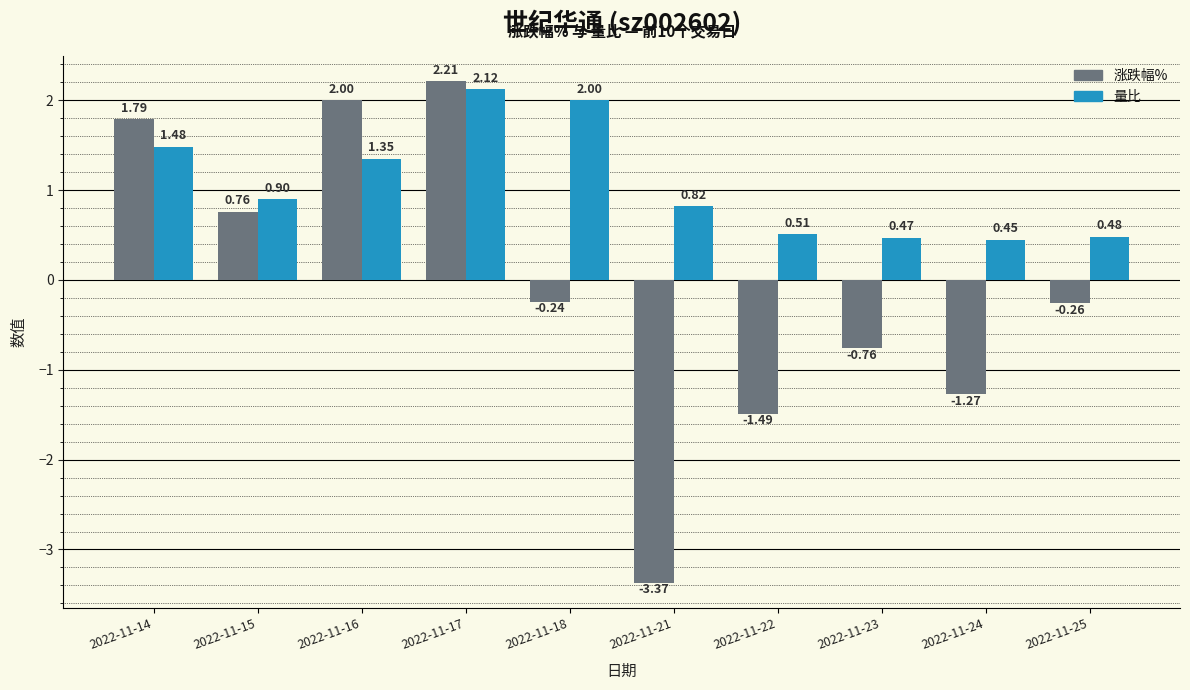

At which category is the sum across all series the highest?

2022-11-17